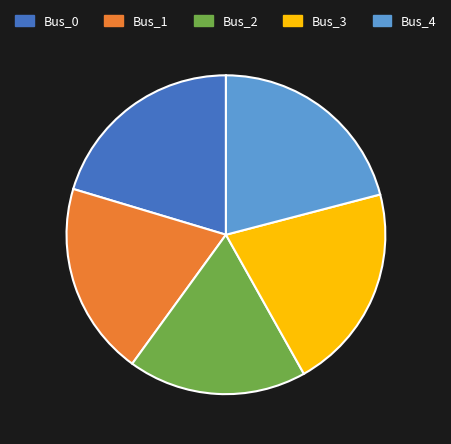

Is there a majority slice in this chart?

No